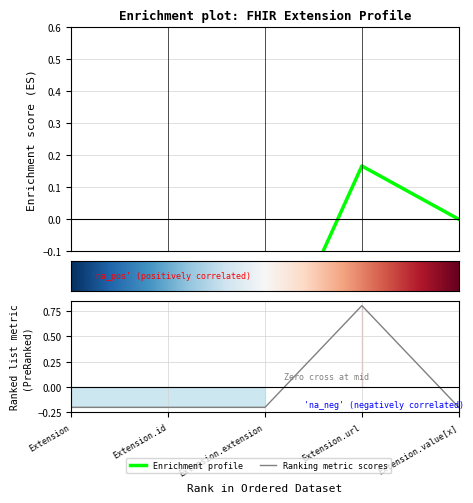

Reading left to right, list all the values displayed in this chart.

Extension=-0.2	Extension.id=-0.2	Extension.extension=-0.2	Extension.url=0.8	Extension.value[x]=-0.2